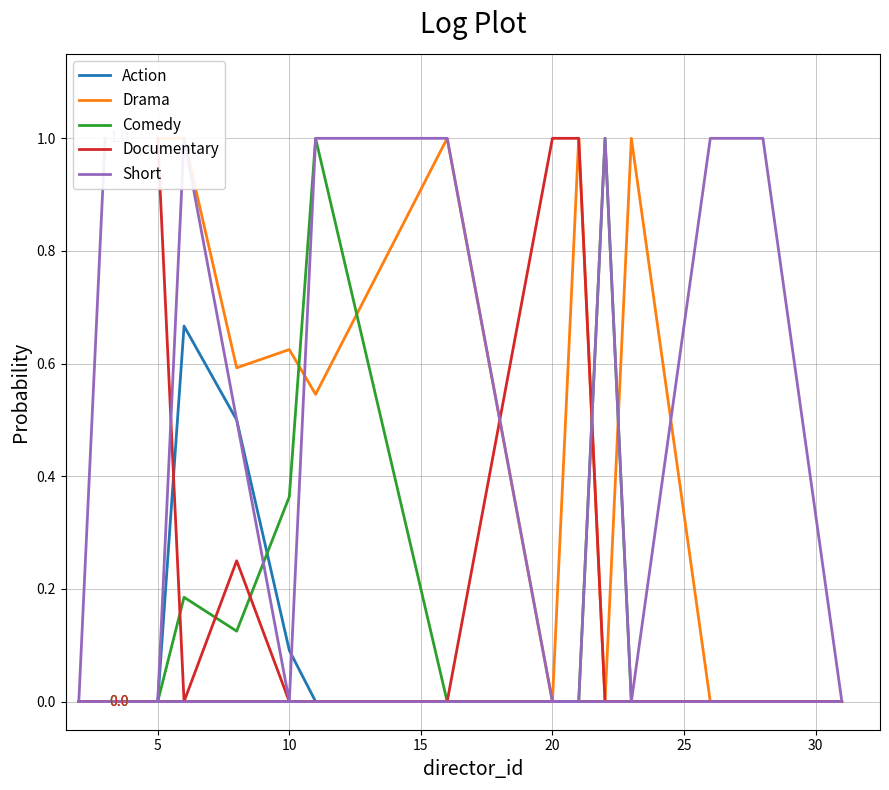

How many positive values does the Comedy series have?

5